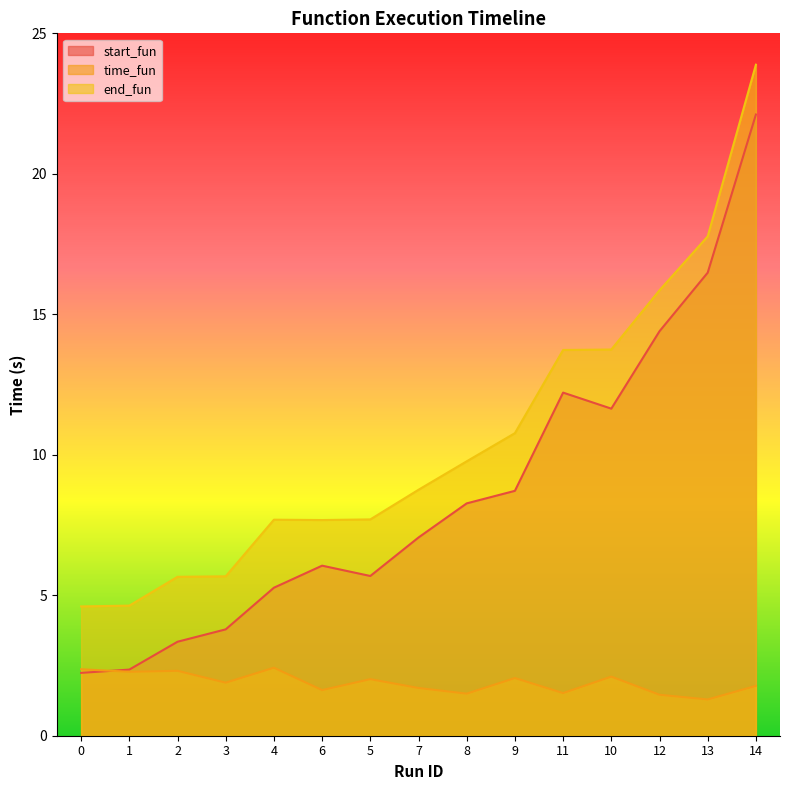

How many lines are shown in the chart?

3